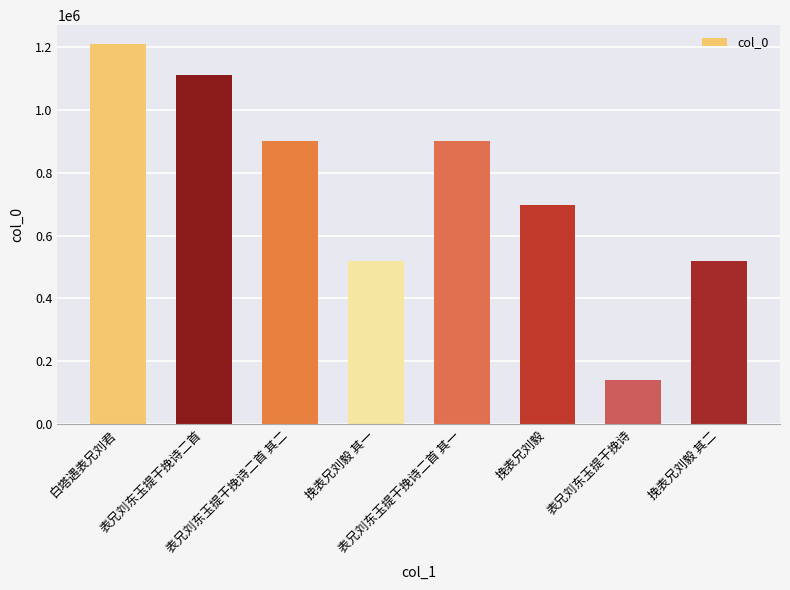

What is the ratio of the value at 白塔遇表兄刘君 to the value at 挽表兄刘毅 其二?

2.3